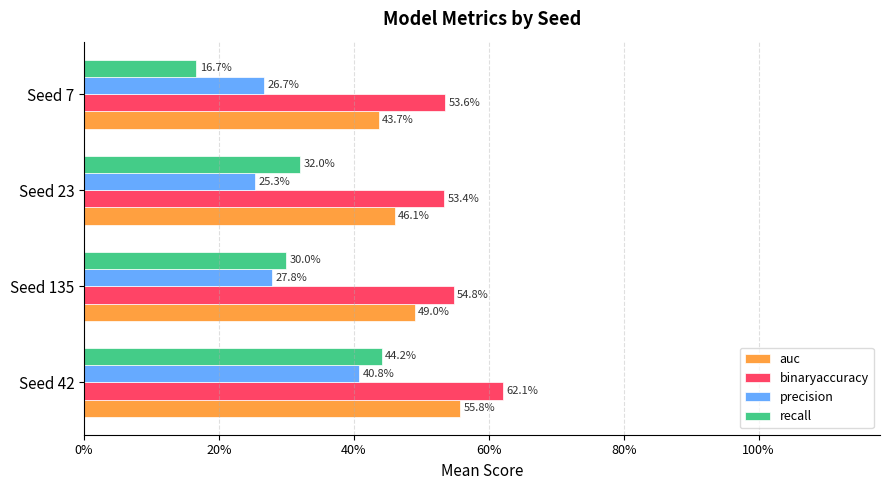

What are all the series names shown in the legend?

auc, binaryaccuracy, precision, recall